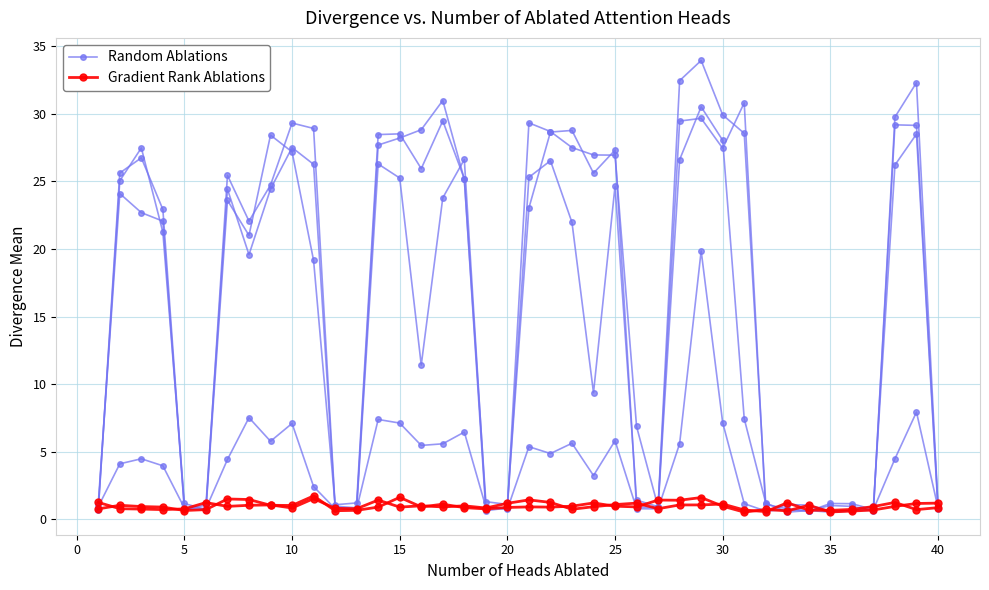

List the series in order of their overall mean, lowest first.

Gradient Rank Ablations, Random Ablations